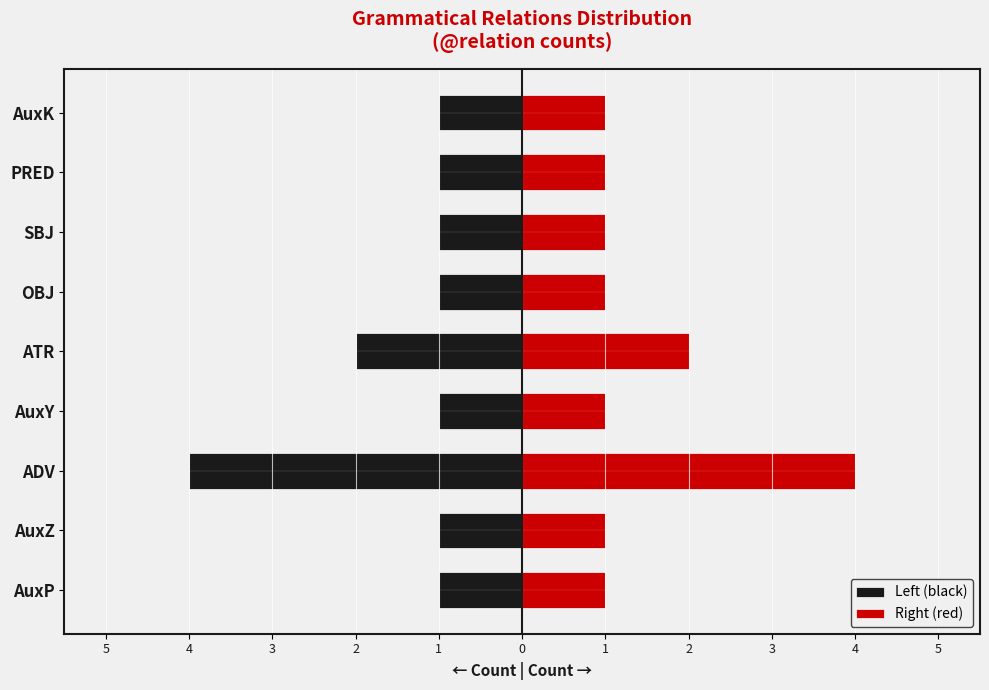

What is the spread (max minus min) of values at AuxZ?

2